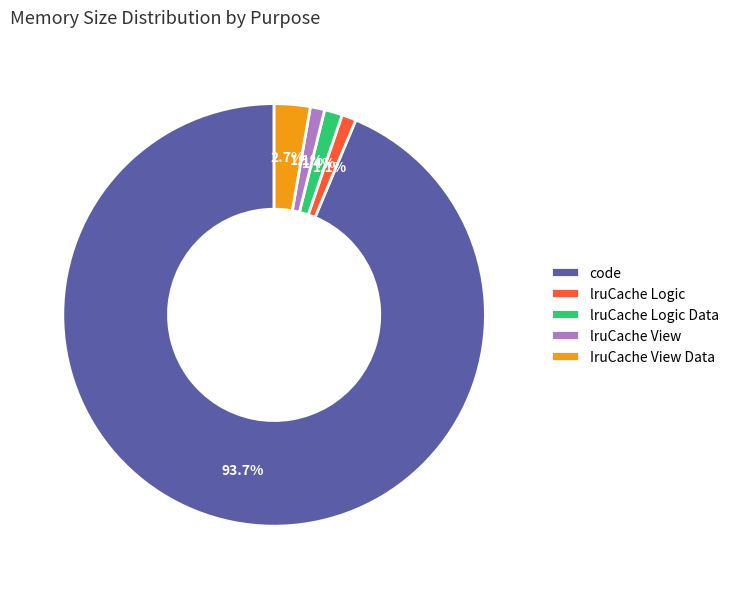

What percentage do lruCache Logic Data and lruCache View together represent?

2.5%